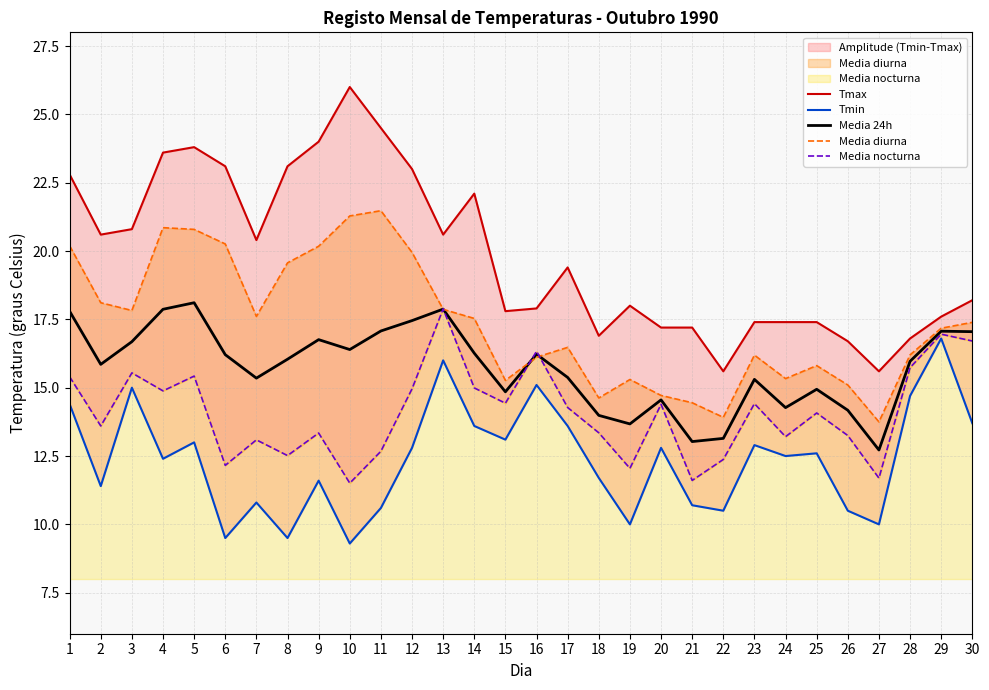

Does the chart display data point markers on the line(s)?

No